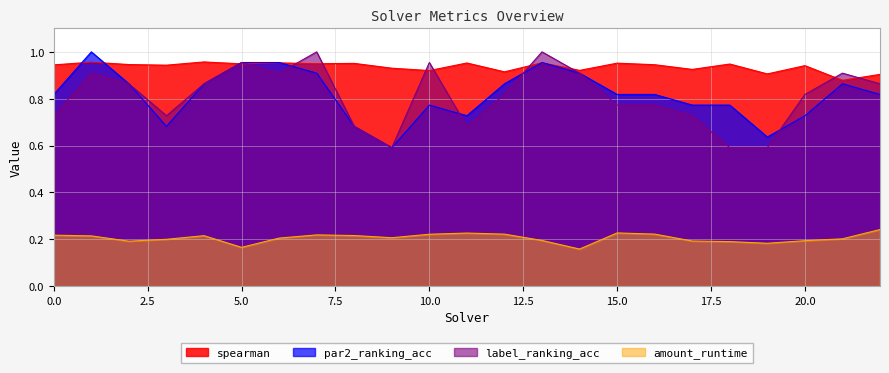

At which category is the sum across all series the highest?

13